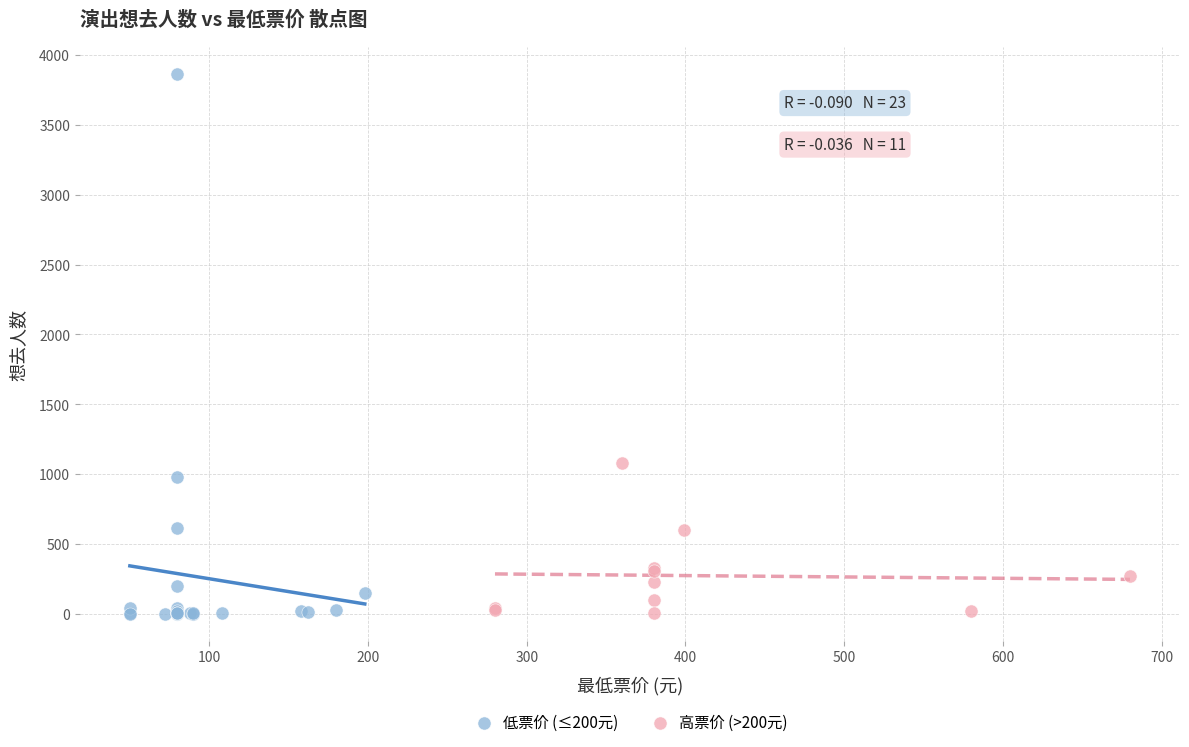

Which series contains the highest Y value?

低票价 (≤200元)